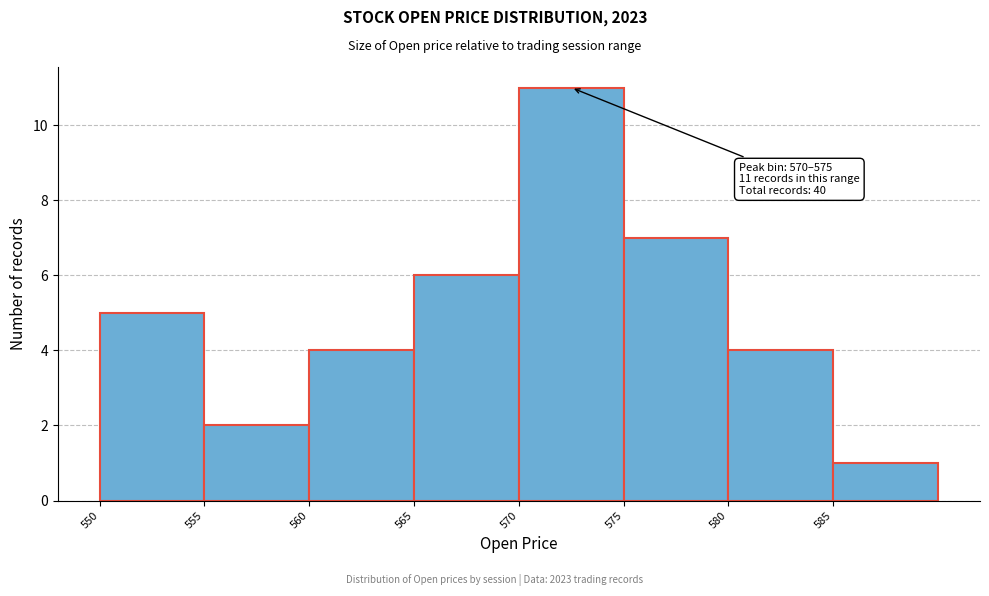

Which range on the x-axis has the tallest bar?

570 to 575